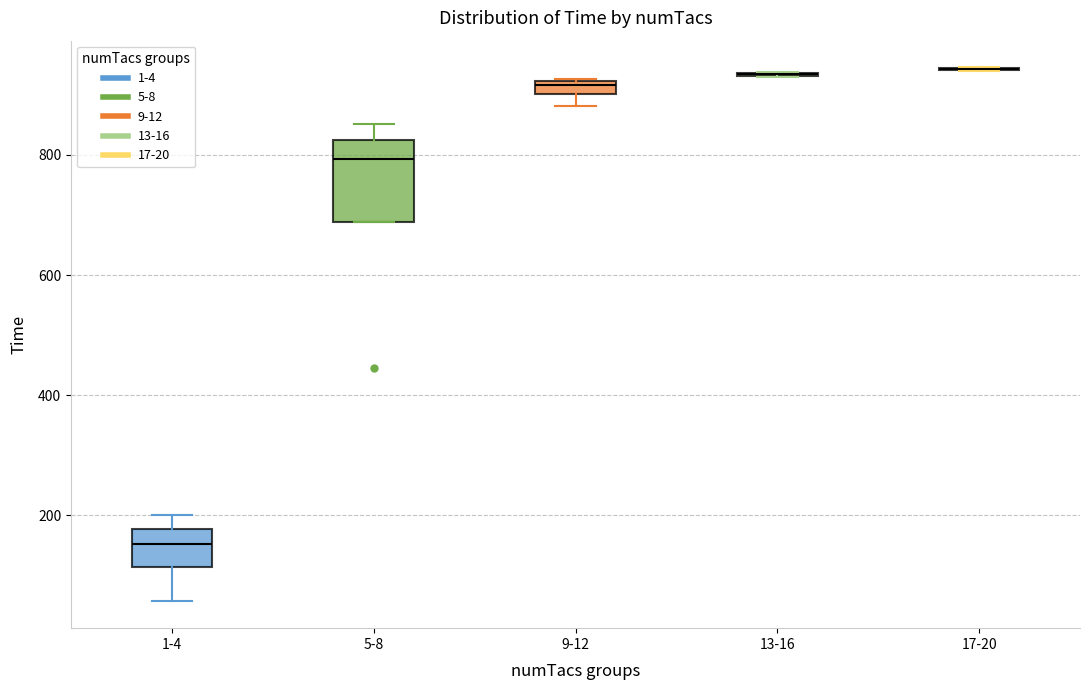

Which box is the tallest, from its lower edge to its upper edge?

5-8